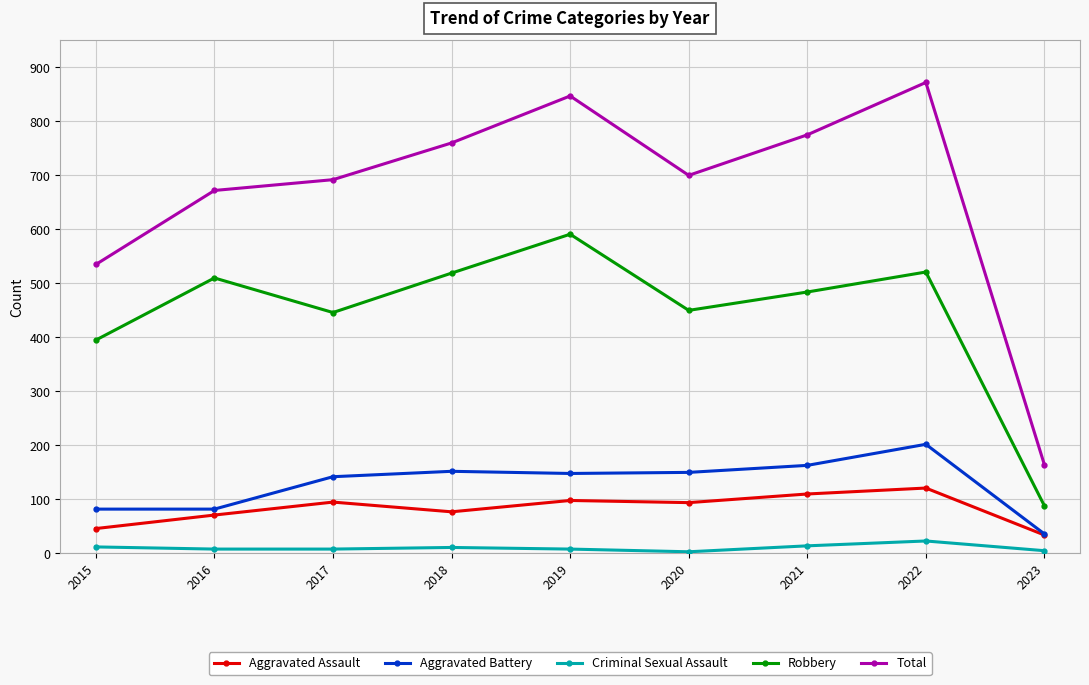

Does the chart display data point markers on the line(s)?

Yes